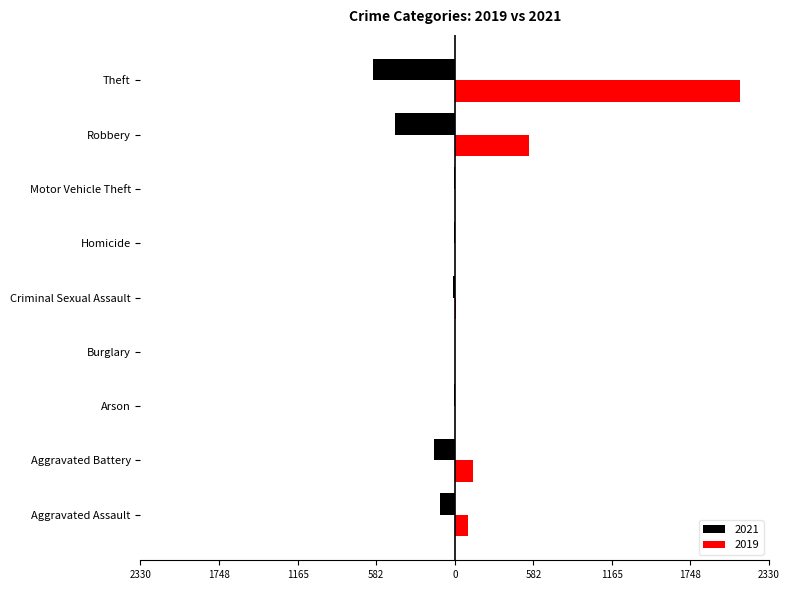

What is the value of the 2019 bar at the 6th from the left?

2